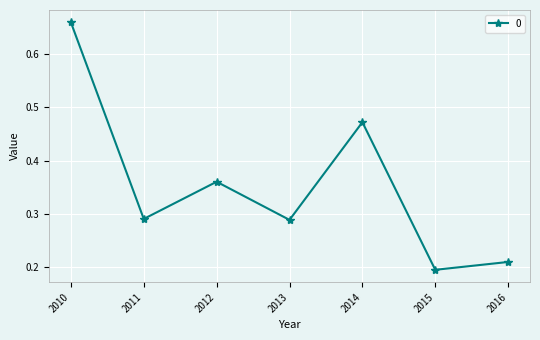

At which label is the value closest to 0?

2015